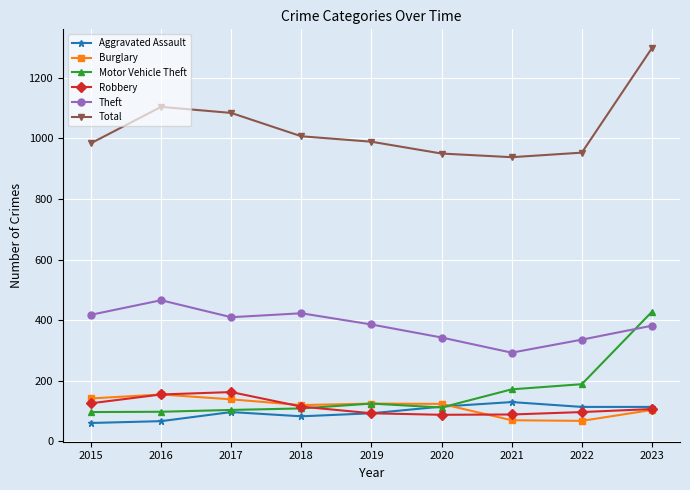

True or false: Total has more than 0 points higher than both neighbors.

True